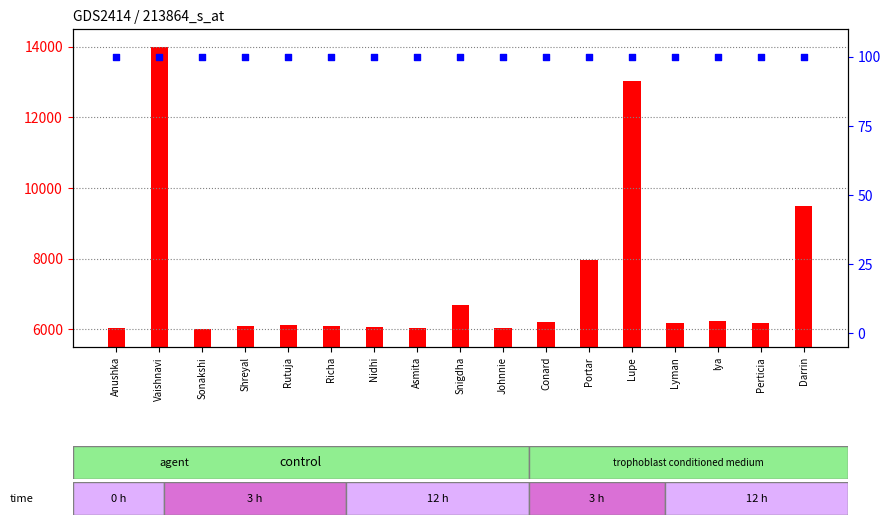

What is the total value across all series at Lyman?

6277.9